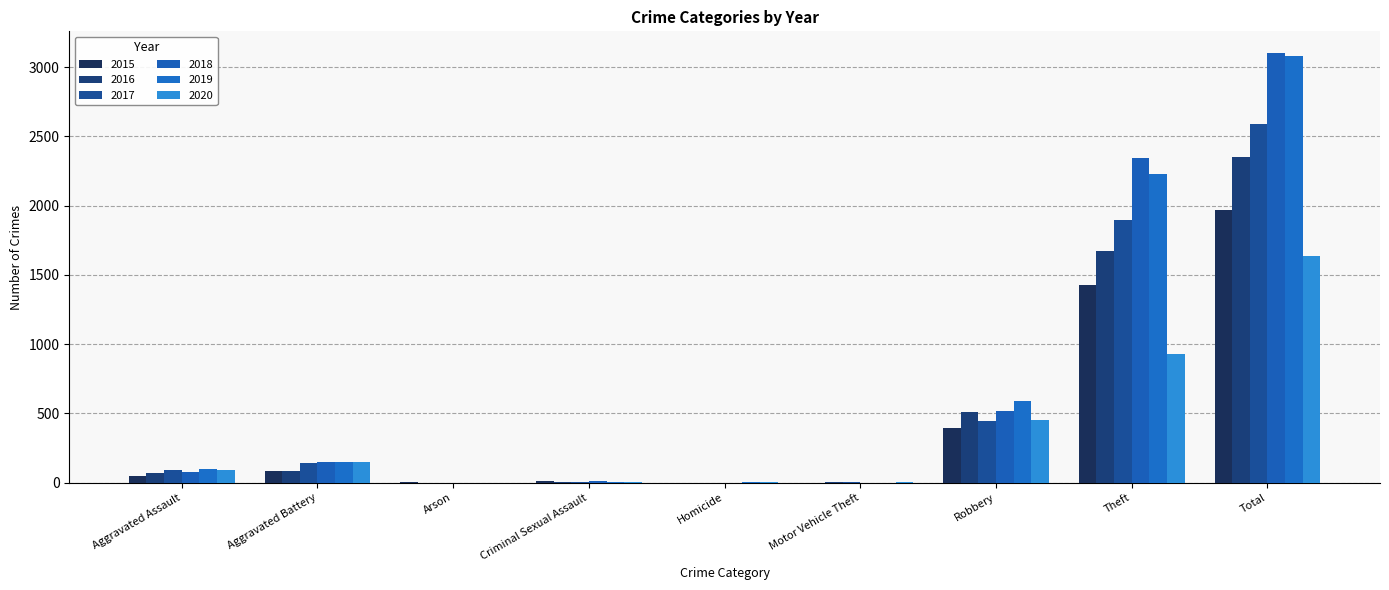

Rank the series by their maximum value, from highest to lowest.

2018, 2019, 2017, 2016, 2015, 2020